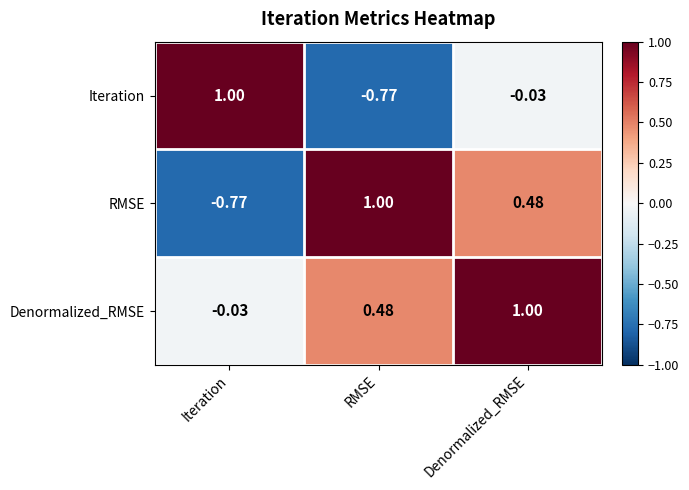

At which label does Iteration reach its peak?

Iteration